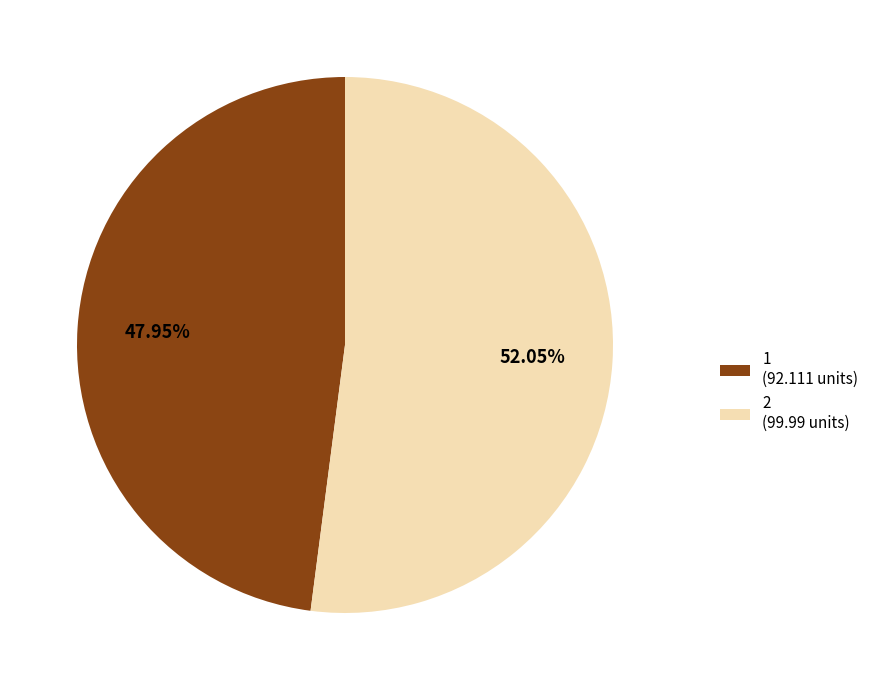

Count the number of slices in the pie.

2